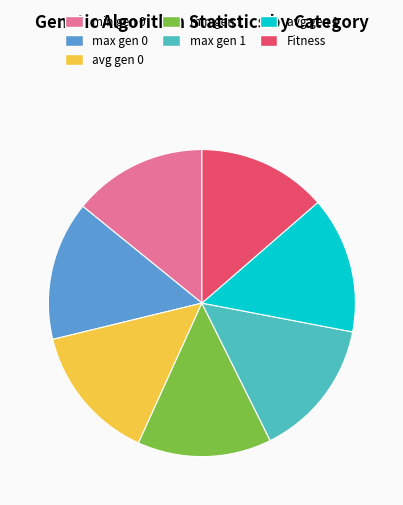

Which has a higher value, Fitness or avg gen 1?

avg gen 1